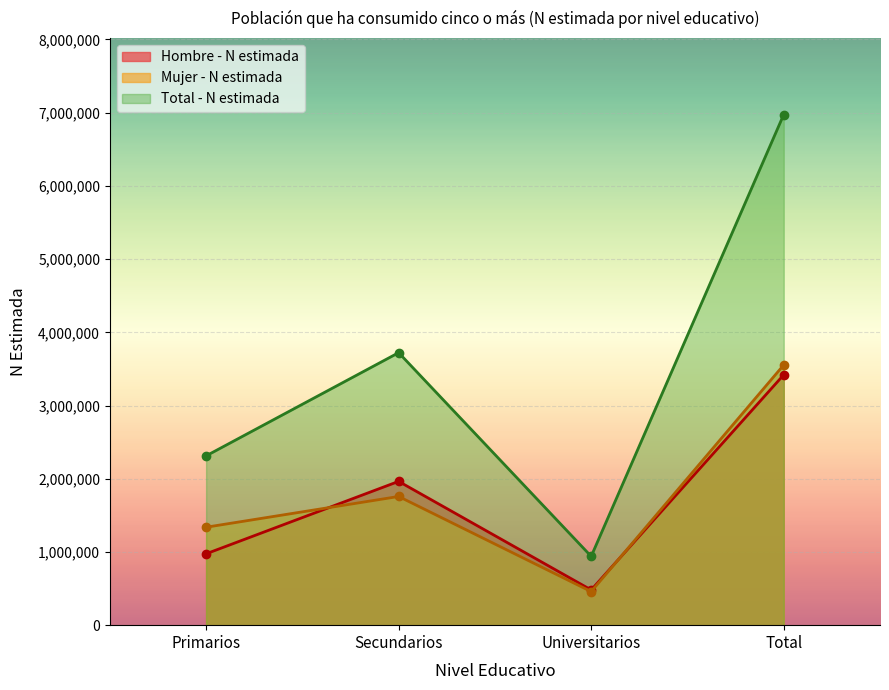

True or false: Total - N estimada and Hombre - N estimada cross at least once.

False